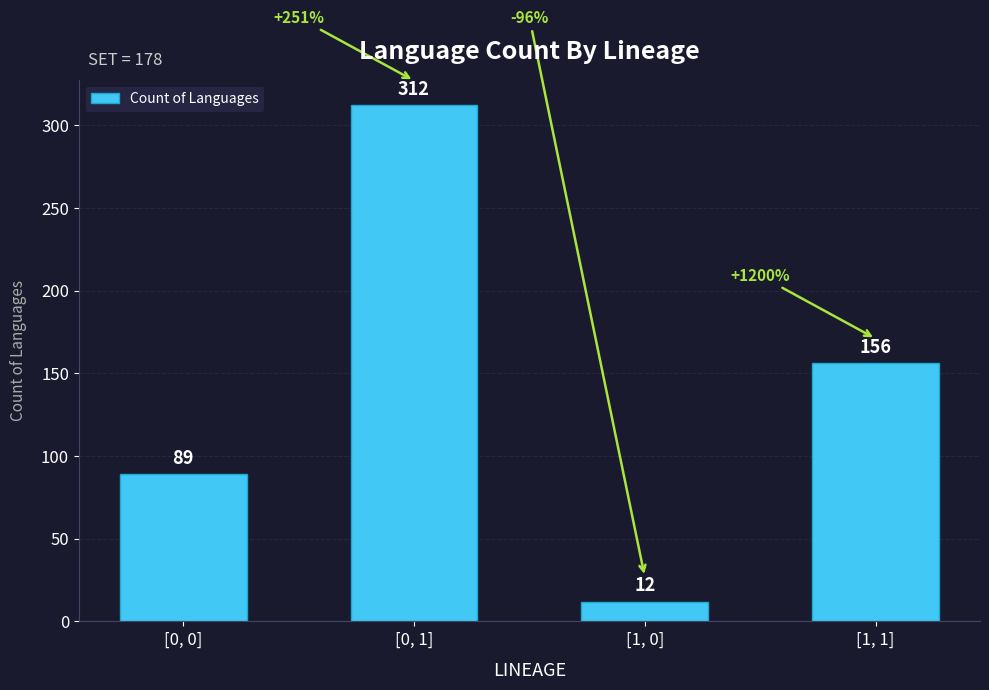

Read the value at [1, 0].

12